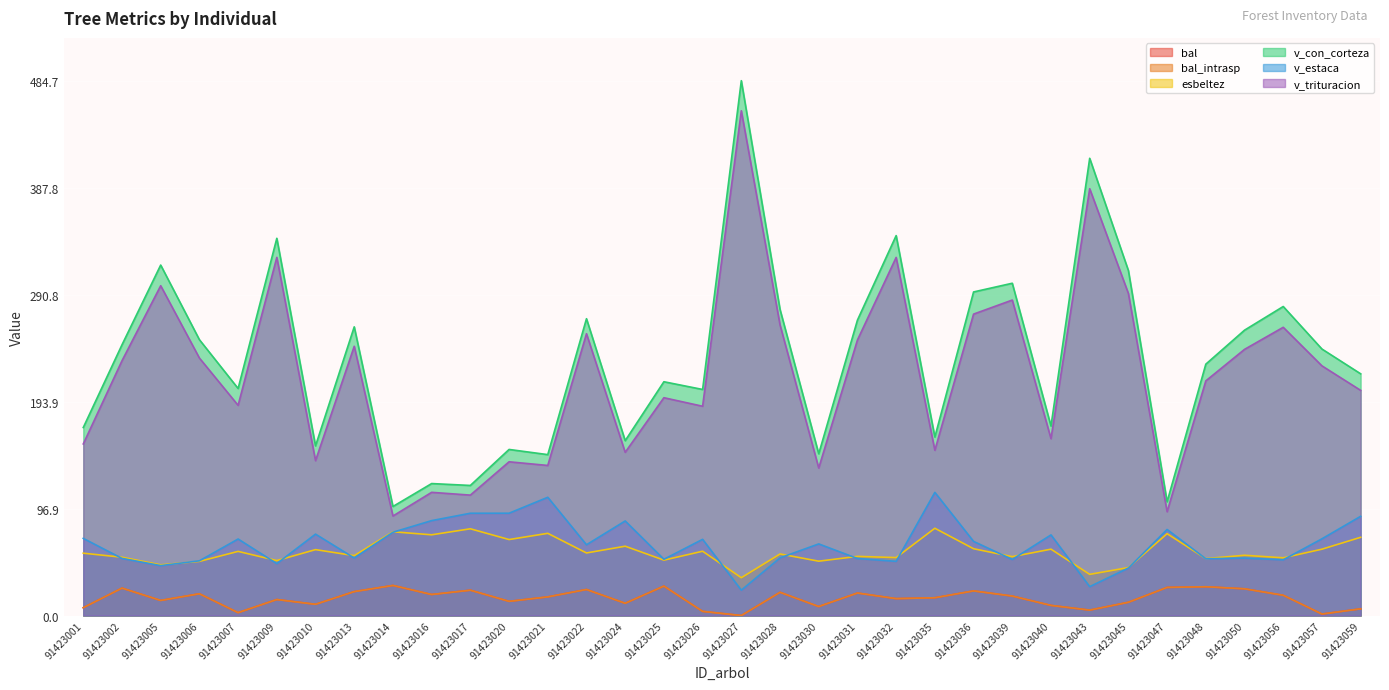

Does the chart display data point markers on the line(s)?

No